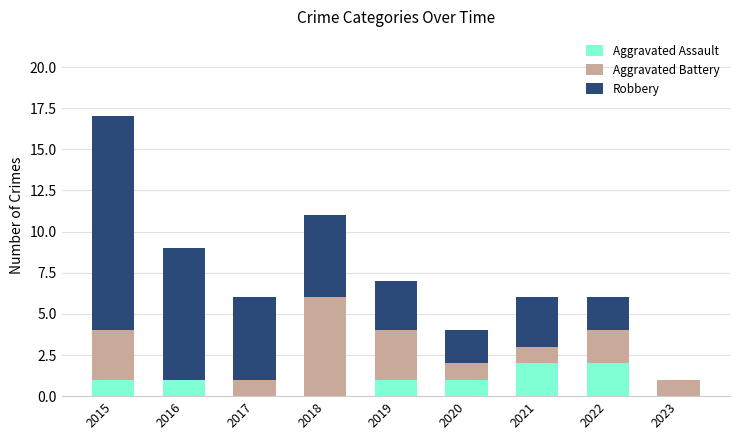

Does the chart contain stacked bars?

Yes